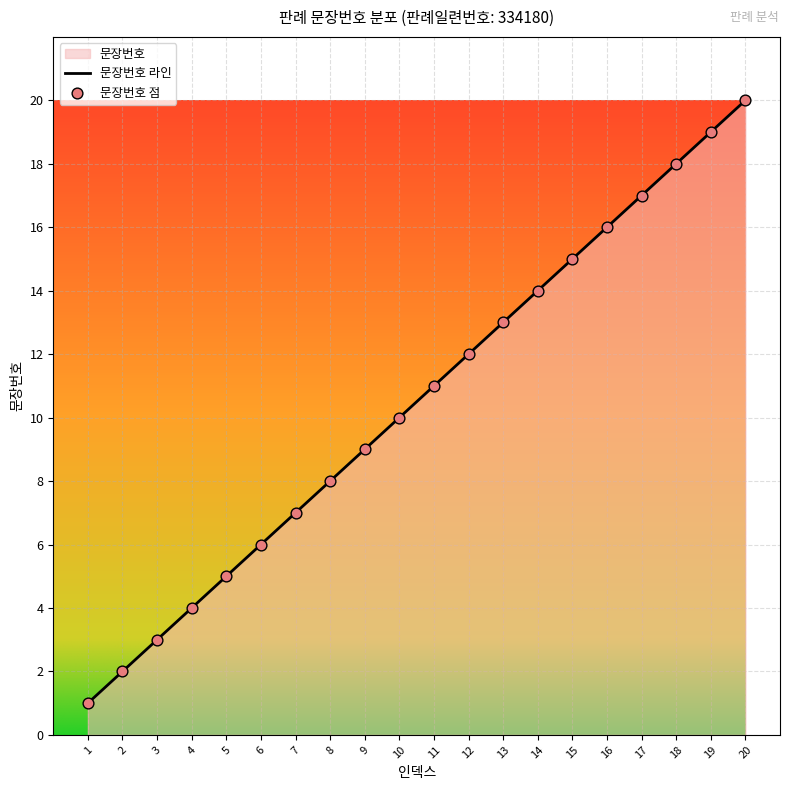

What is the ratio of the value at 13 to the value at 11?

1.2